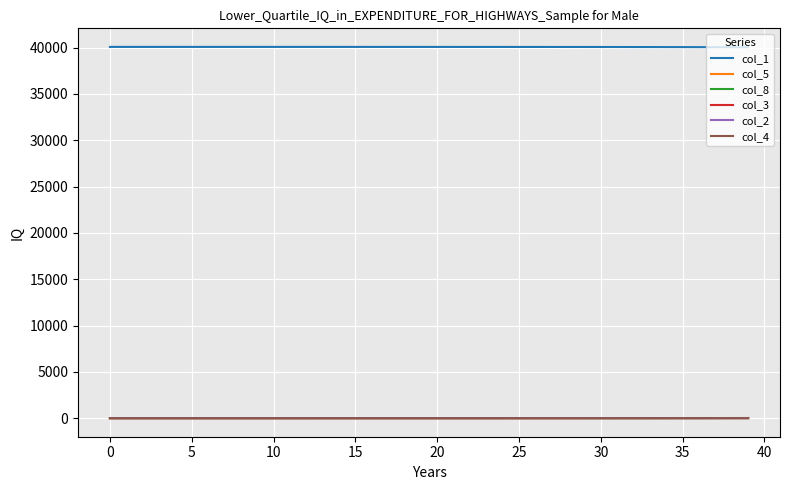

How many lines are shown in the chart?

6